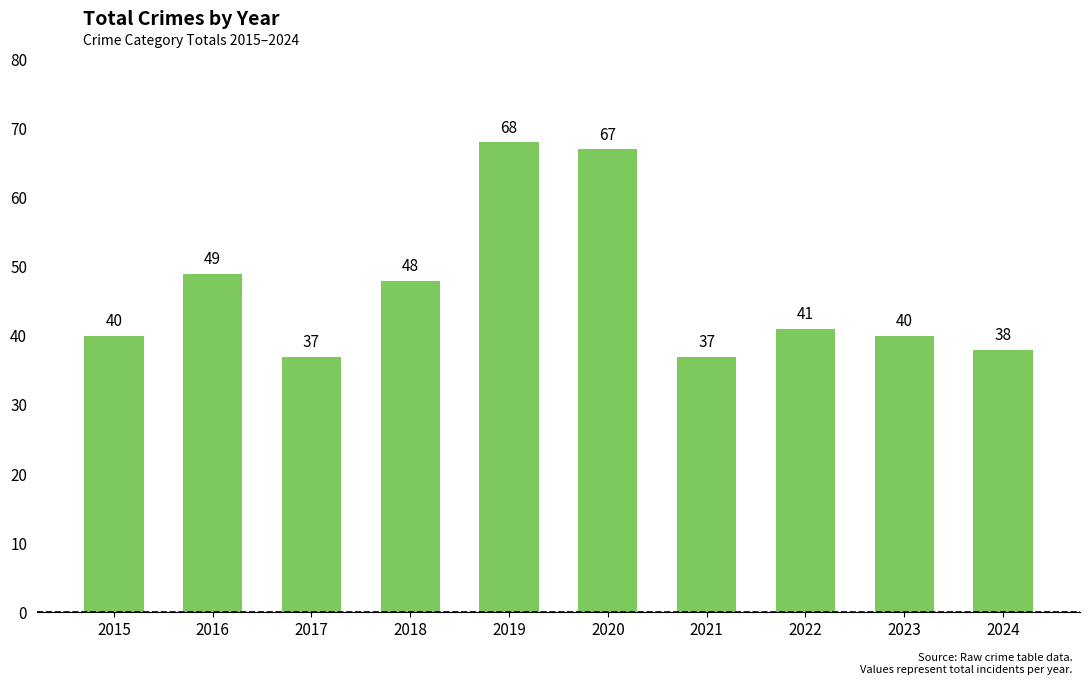

Reading right to left, what are all the values shown in this chart?

2024=38	2023=40	2022=41	2021=37	2020=67	2019=68	2018=48	2017=37	2016=49	2015=40